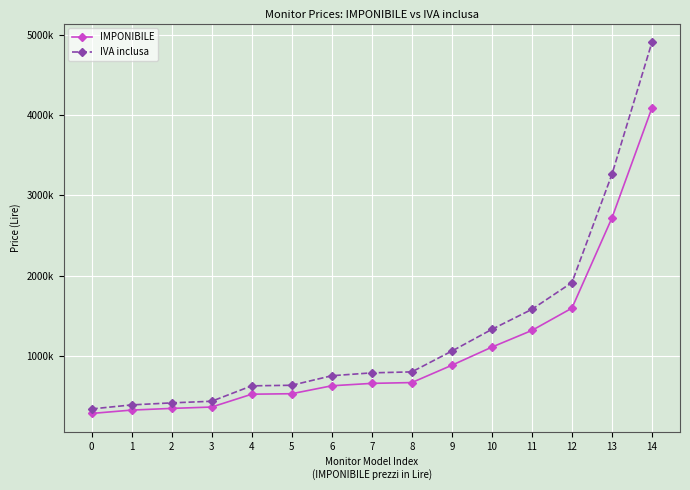

Rank the series at 4 from lowest to highest value.

IMPONIBILE, IVA inclusa